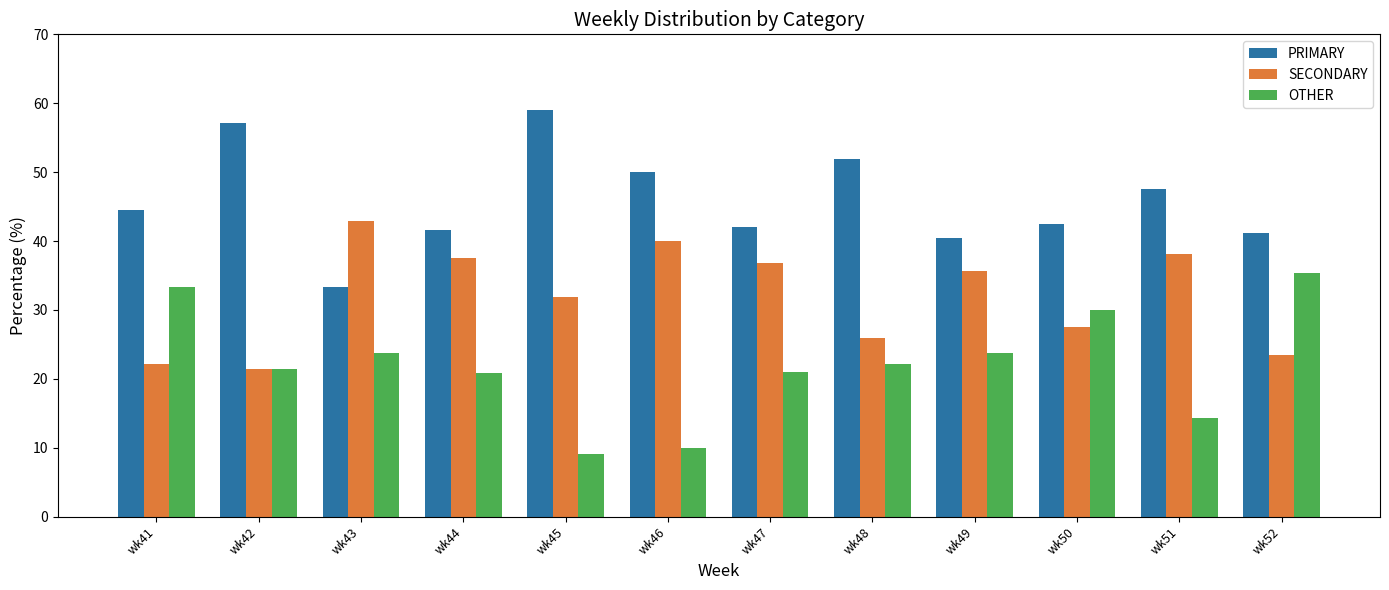

The value of SECONDARY at wk43 is 42.9. True or false?

True